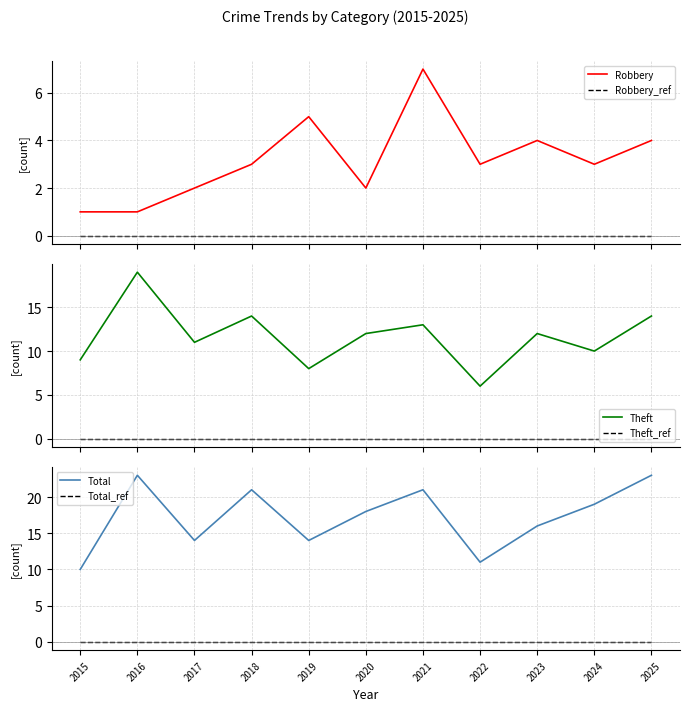

What is the maximum value shown in the chart?

23